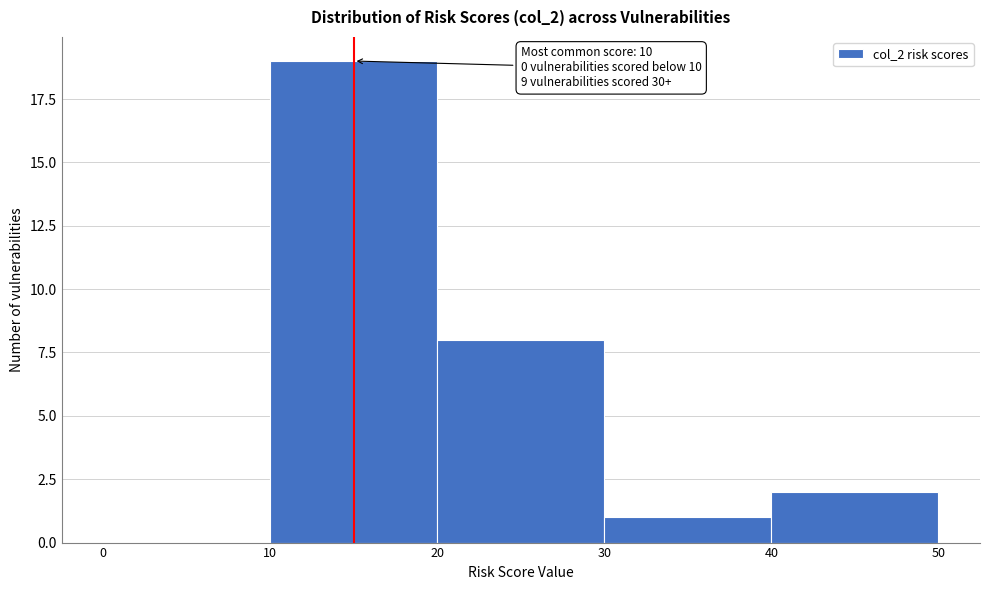

Over which range of the x-axis is the bar tallest?

10 to 20